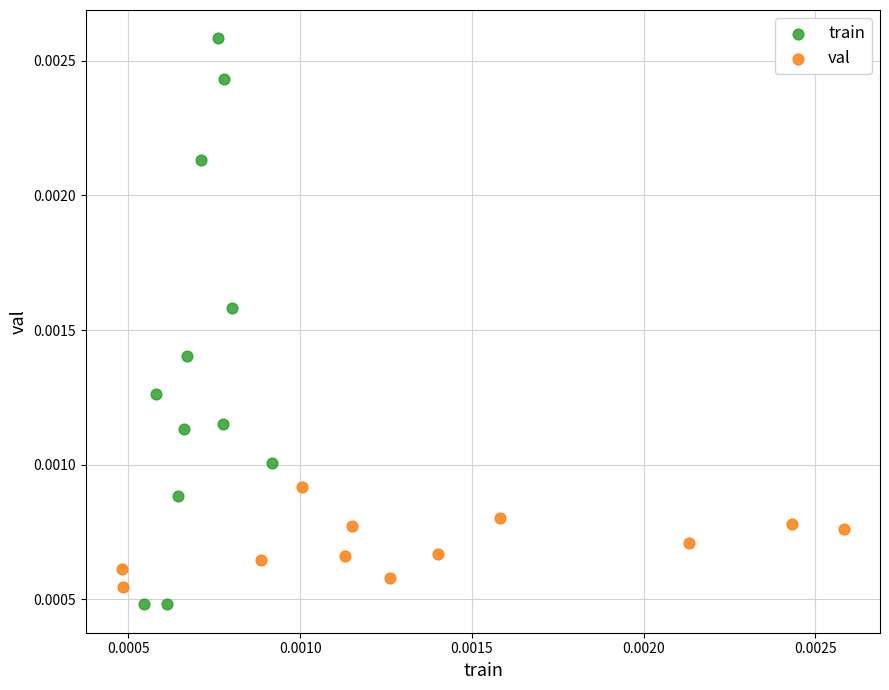

Which series has the widest spread of Y values?

train